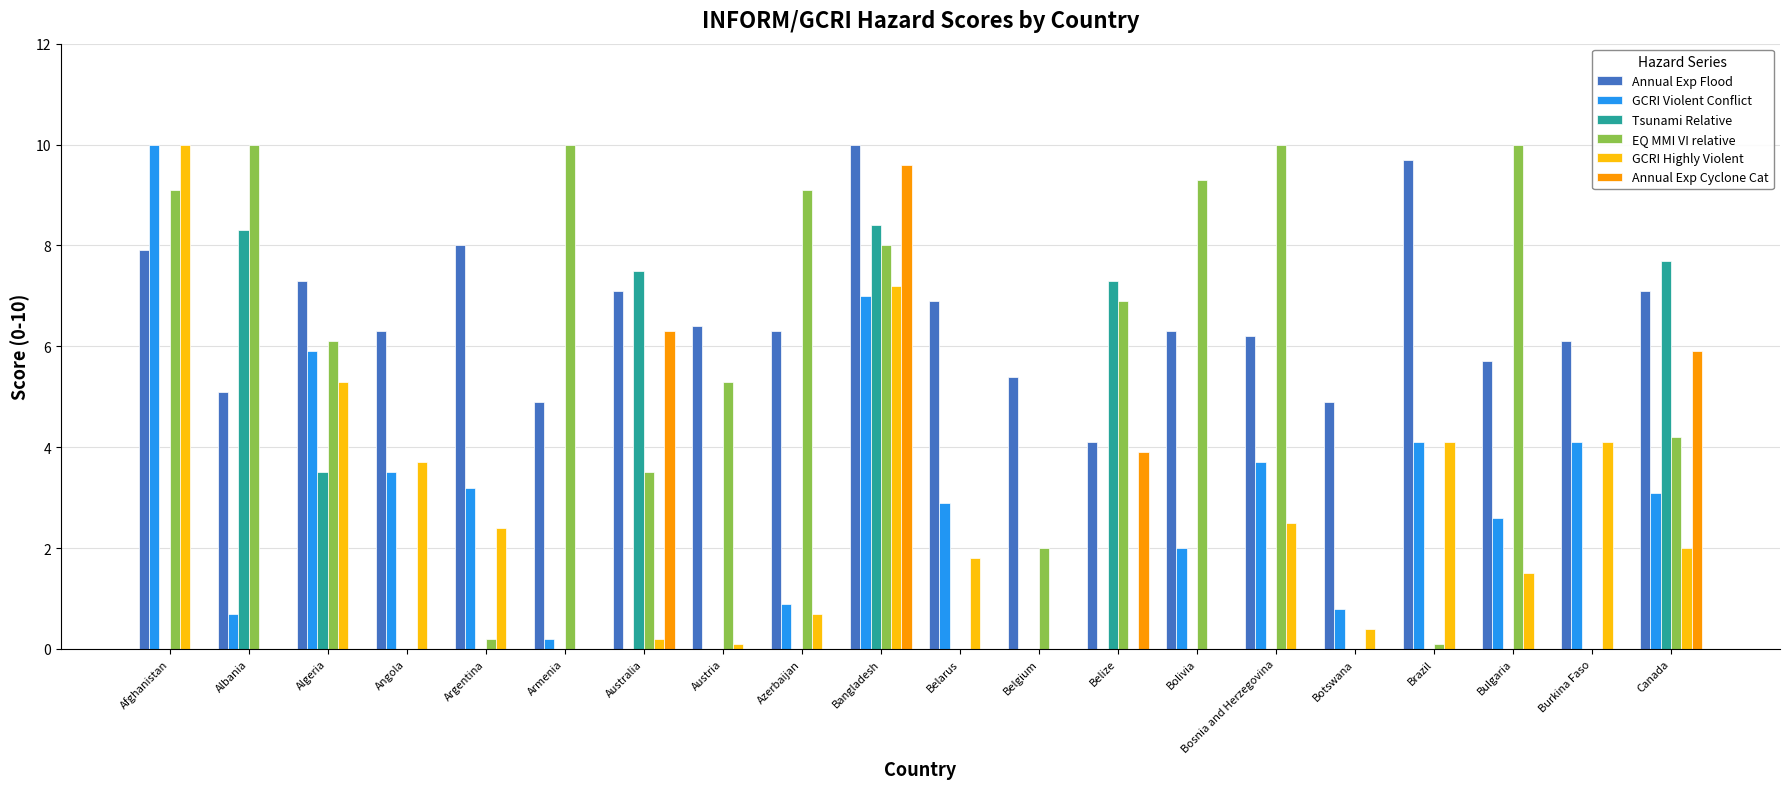

True or false: EQ MMI VI relative has a value of 0.0 at Belarus.

True